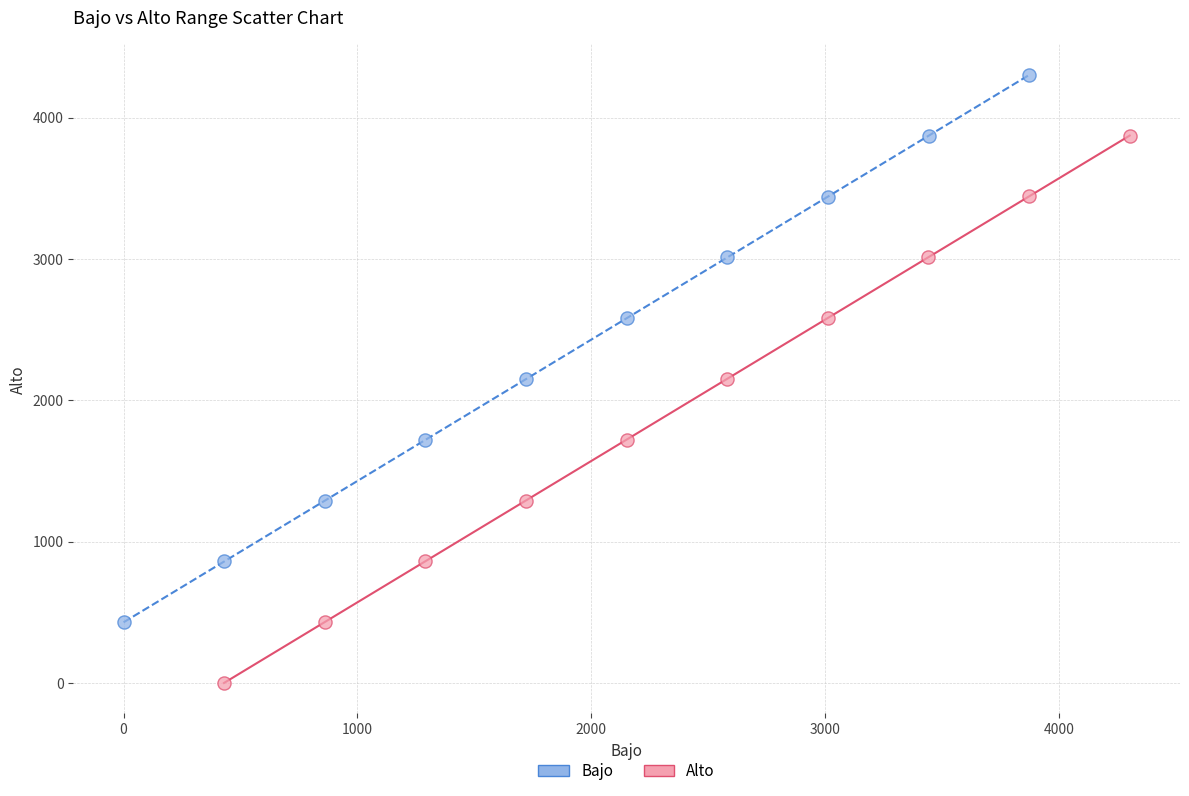

Which series contains the highest Y value?

Bajo